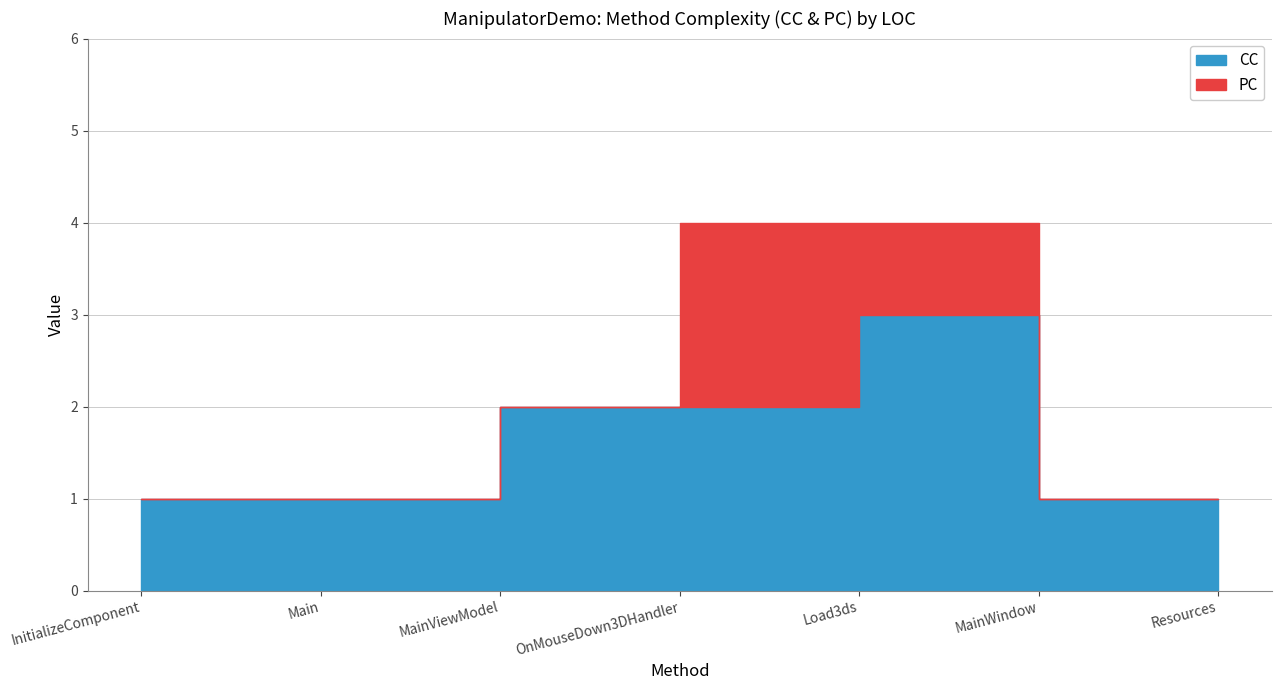

Where is the first local maximum?

Load3ds